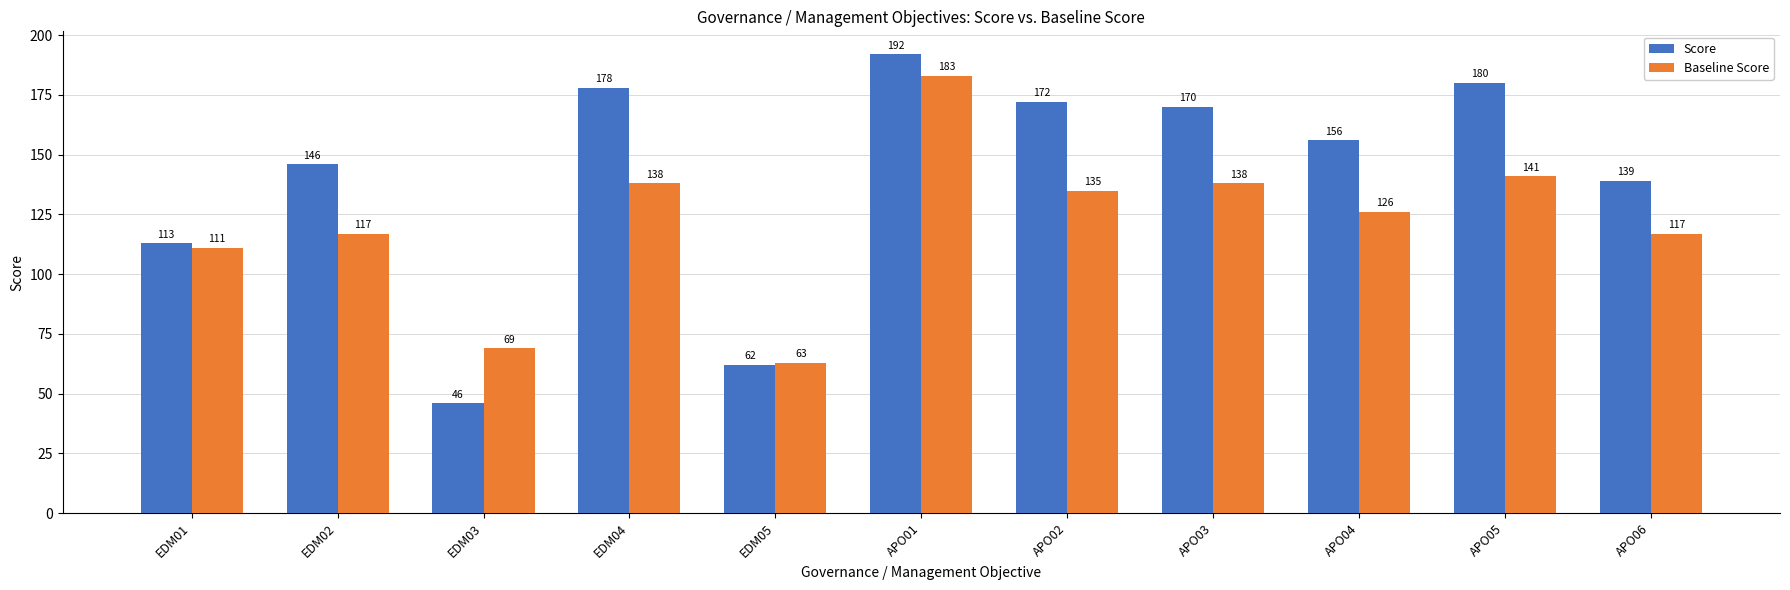

What are all the series names shown in the legend?

Score, Baseline Score